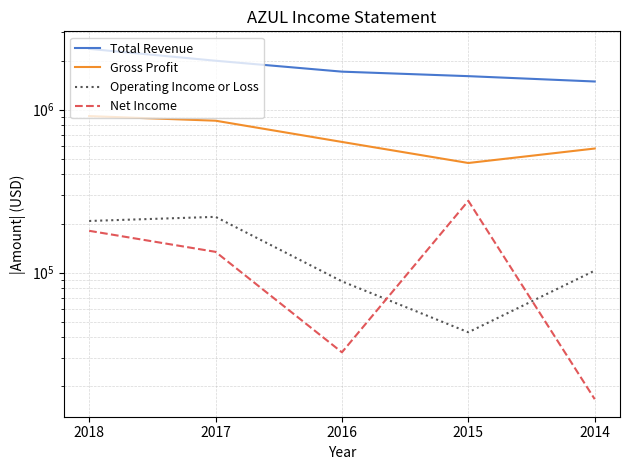

Where does the Operating Income or Loss series first go above 102800?

2018